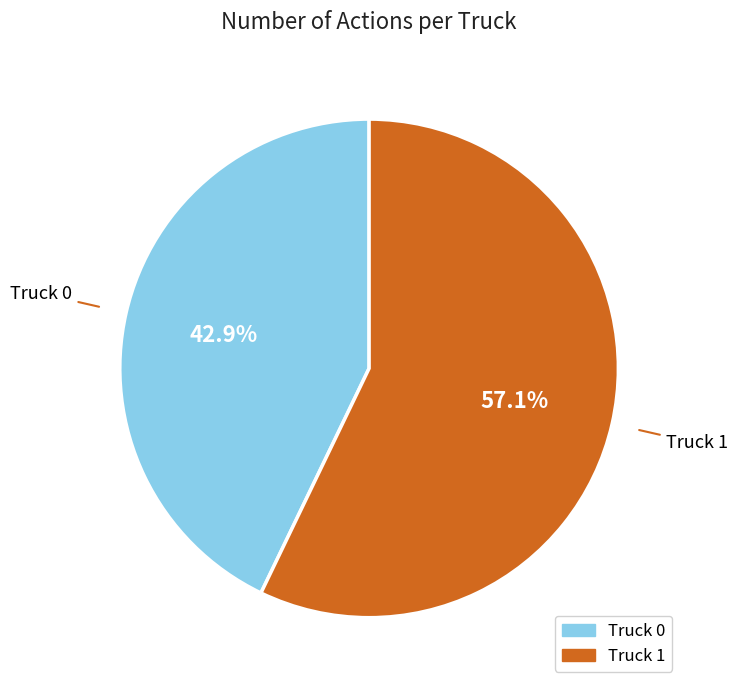

Between Truck 0 and Truck 1, which is larger?

Truck 1